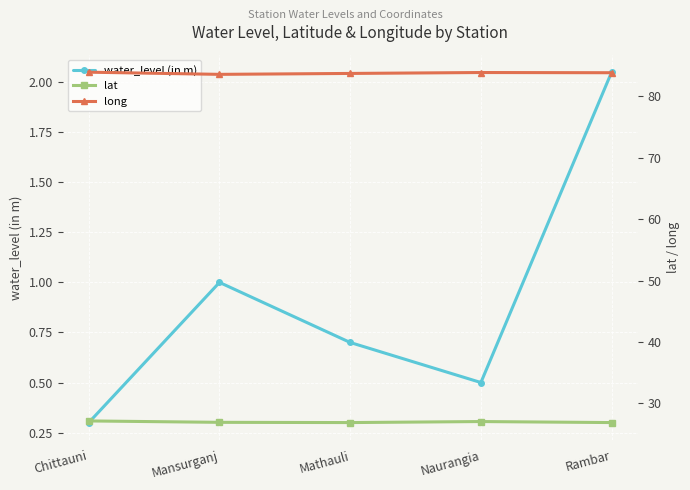

At Rambar, list the series in order from largest to smallest.

long, lat, water_level (in m)